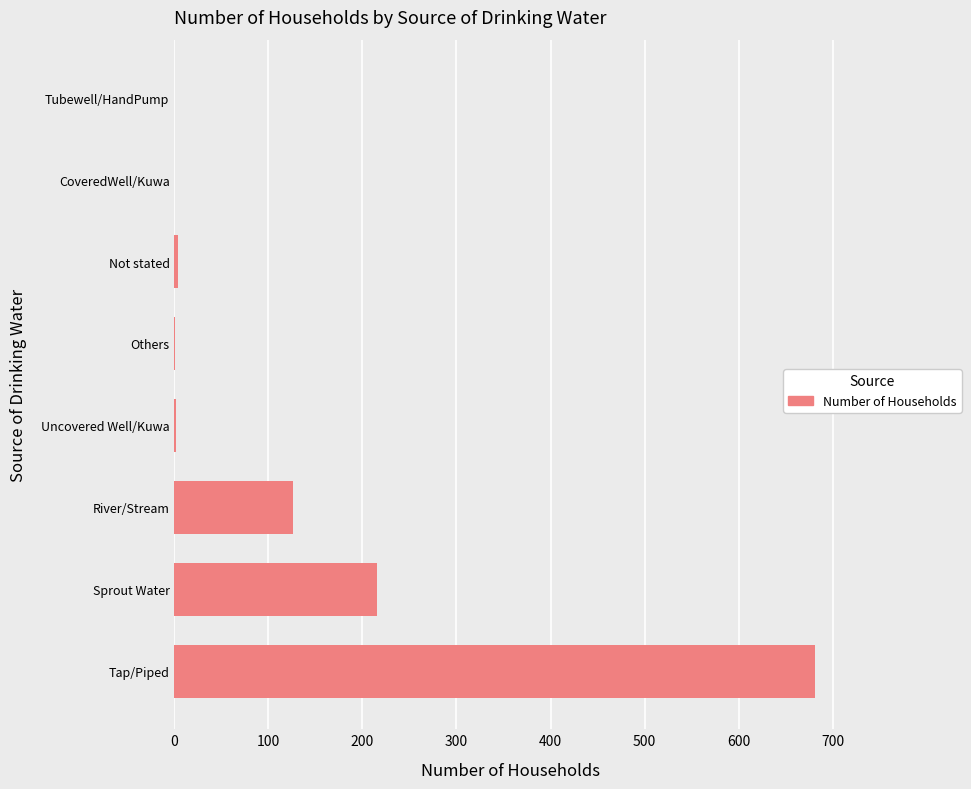

True or false: the data shows 0 at CoveredWell/Kuwa.

True